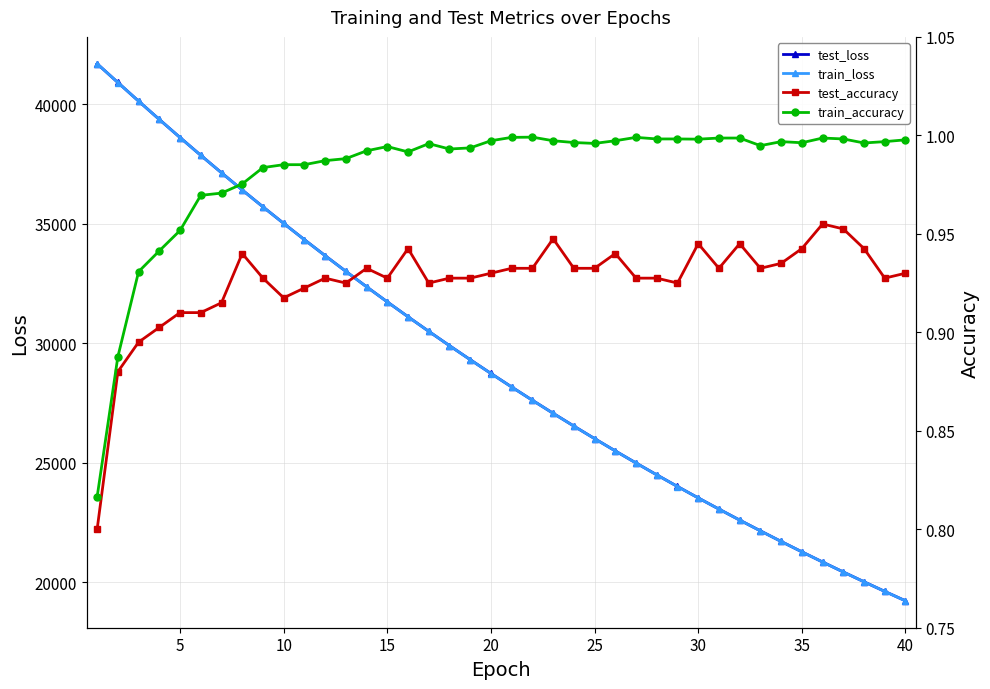

How many values in the train_loss series exceed 28738?

20